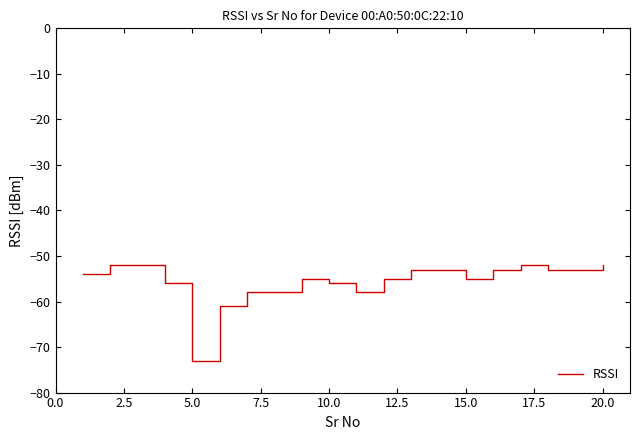

What is the difference between the maximum and minimum values?

21